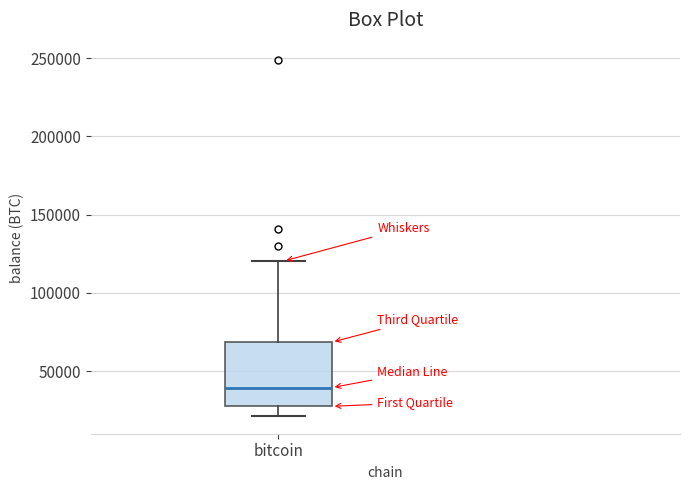

Read this box plot against the y-axis: the position of the median line, the range covered by the box, and the ends of both whiskers. The values are not printed on the chart, so give them approximately, as read against the axis.

median 40000, box 25000 to 70000, whiskers 20000 to 120000